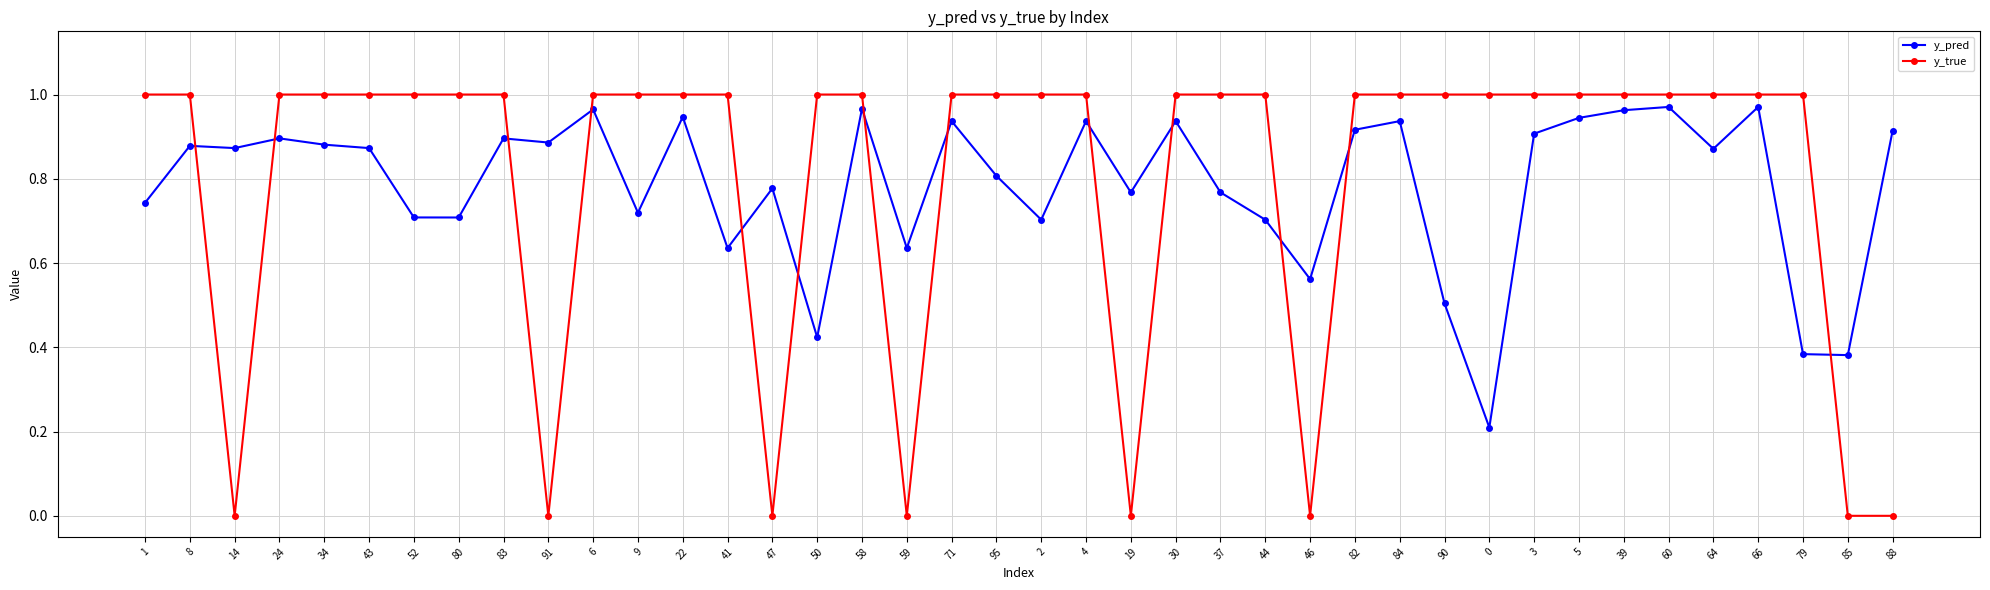

True or false: y_pred has more than 1 points higher than both neighbors.

True